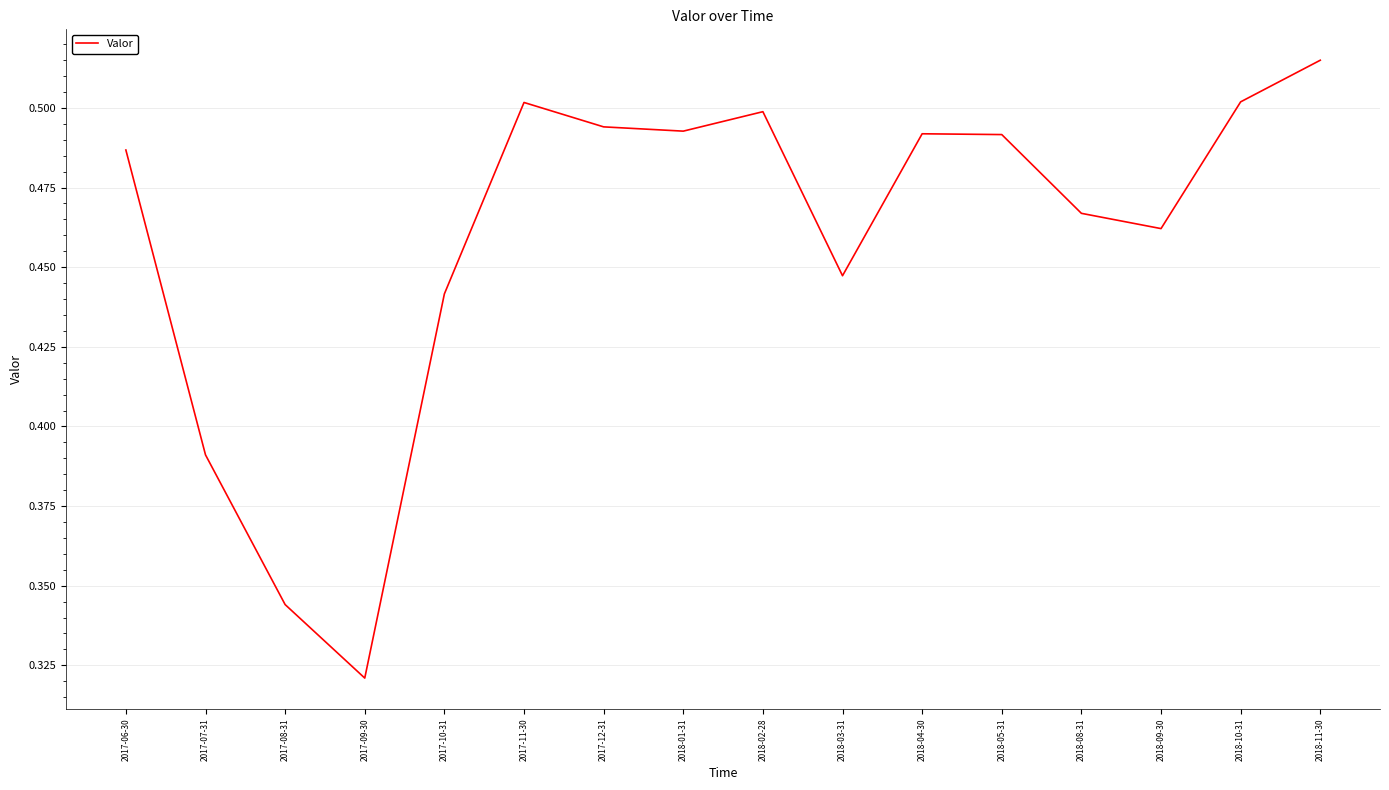

At which category does the chart reach its minimum across all series?

2017-09-30